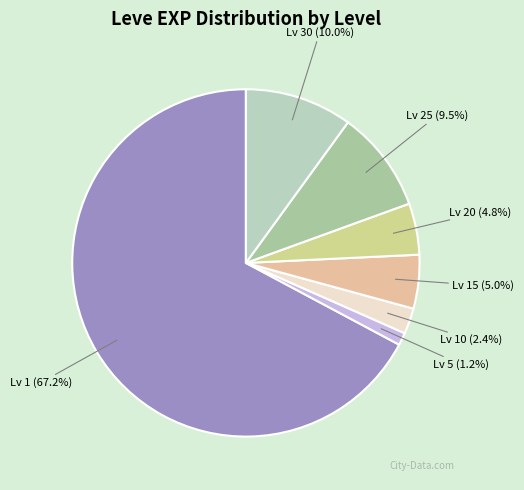

How many segments does this pie chart have?

7